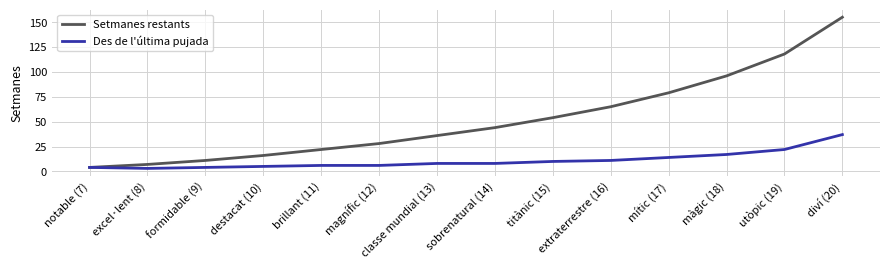

What is the lowest value of the Des de l'última pujada series?

3